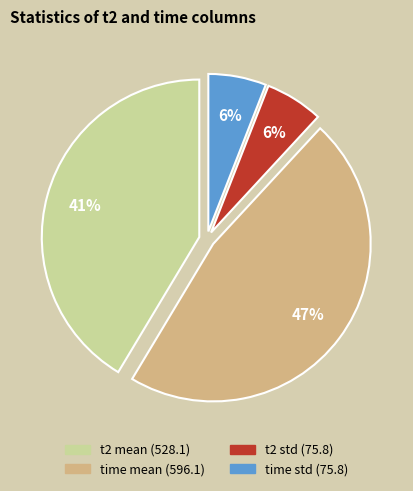

To the nearest percent, what is the average slice percentage?

25%